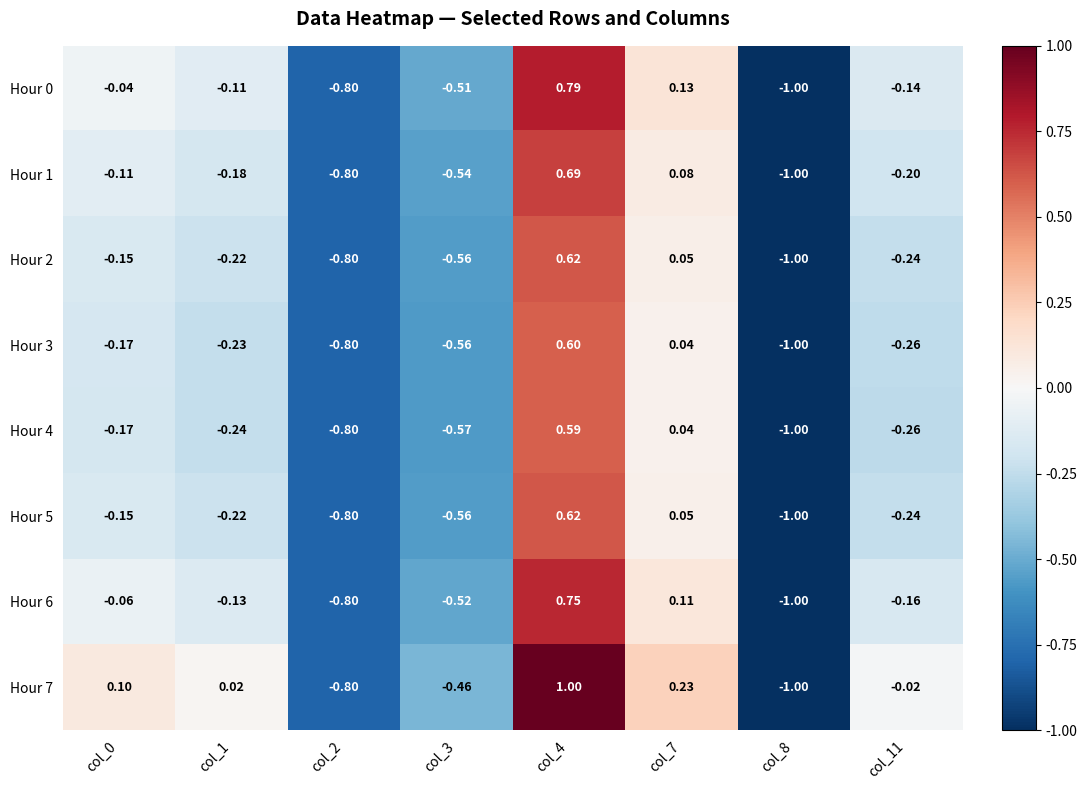

Is the value of Hour 7 at col_11 greater than the value of Hour 5 at col_11?

Yes